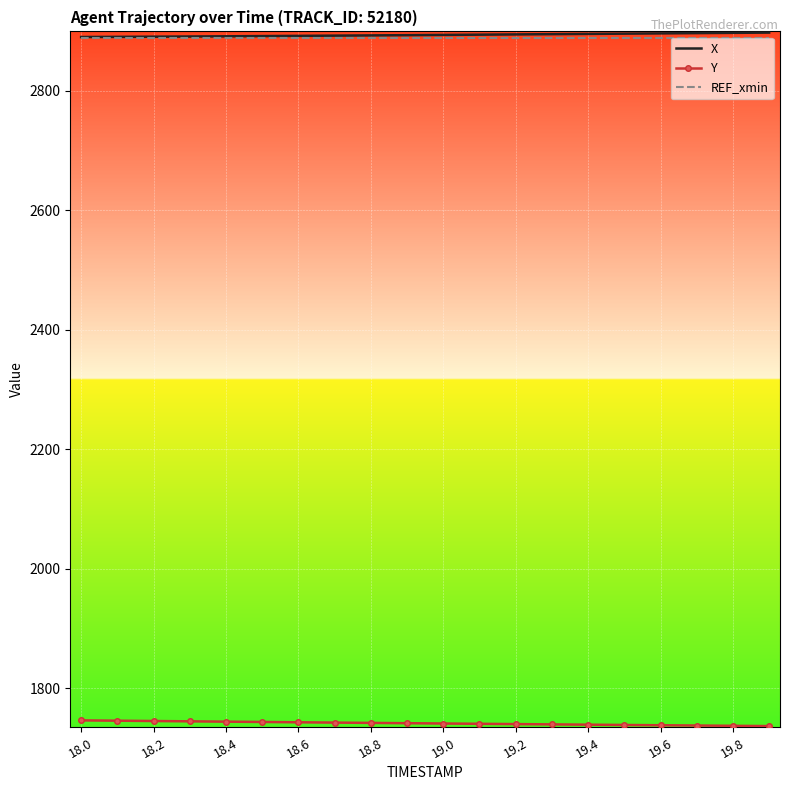

What is the maximum value shown in the chart?

2897.8